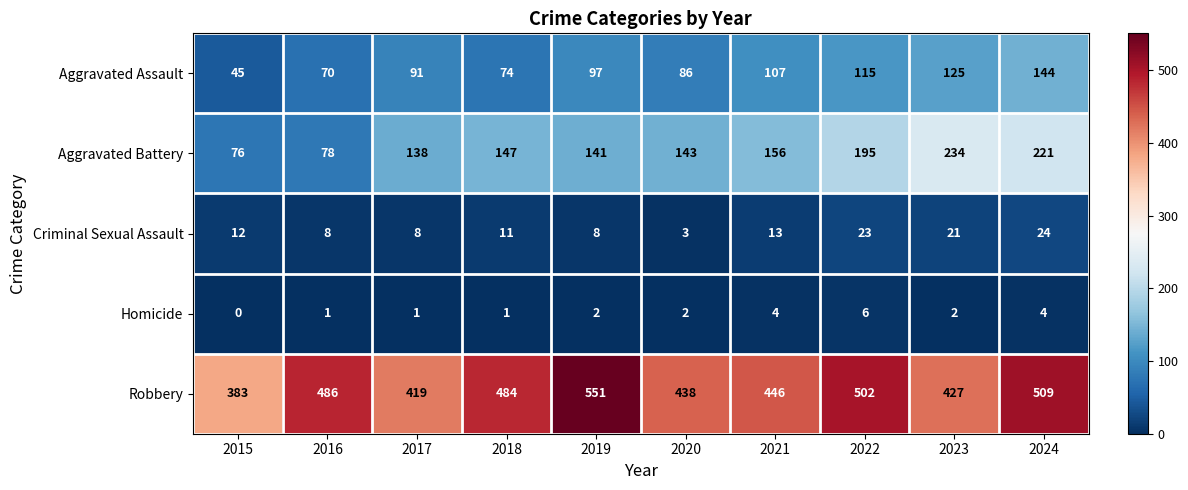

Which category has the lowest value in the Aggravated Assault series?

2015